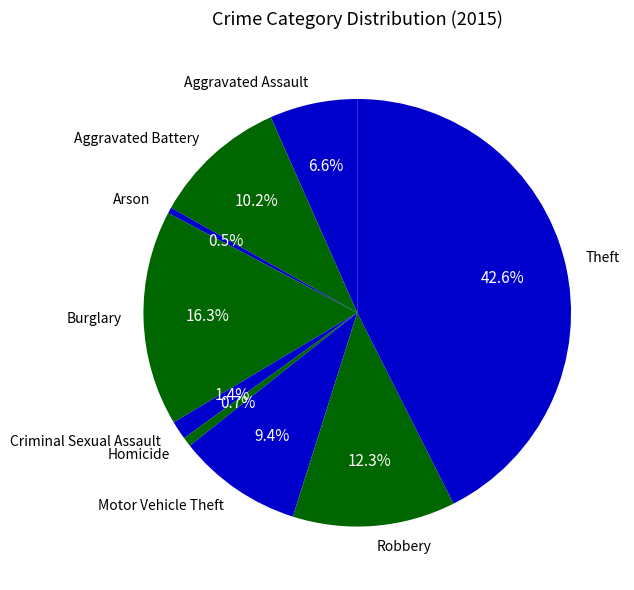

To the nearest percent, what percentage of the pie is Criminal Sexual Assault?

1%